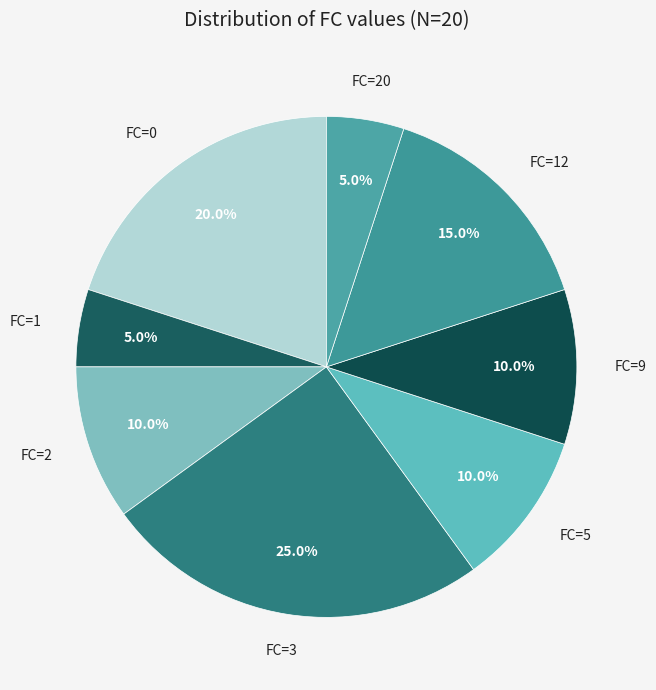

How many slices are in this pie chart?

8